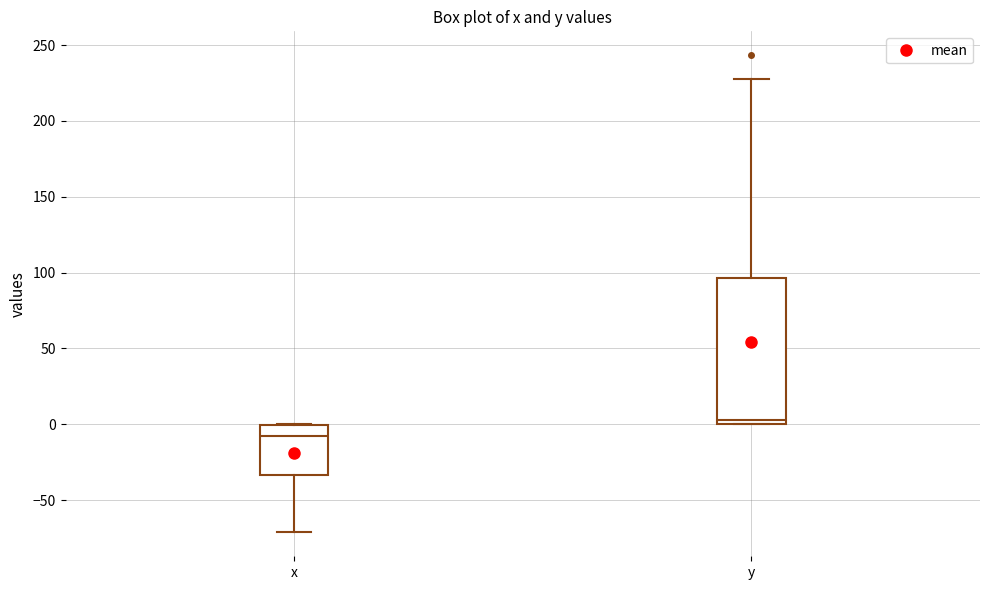

Comparing the boxes themselves (not the whiskers), which one is the tallest?

y